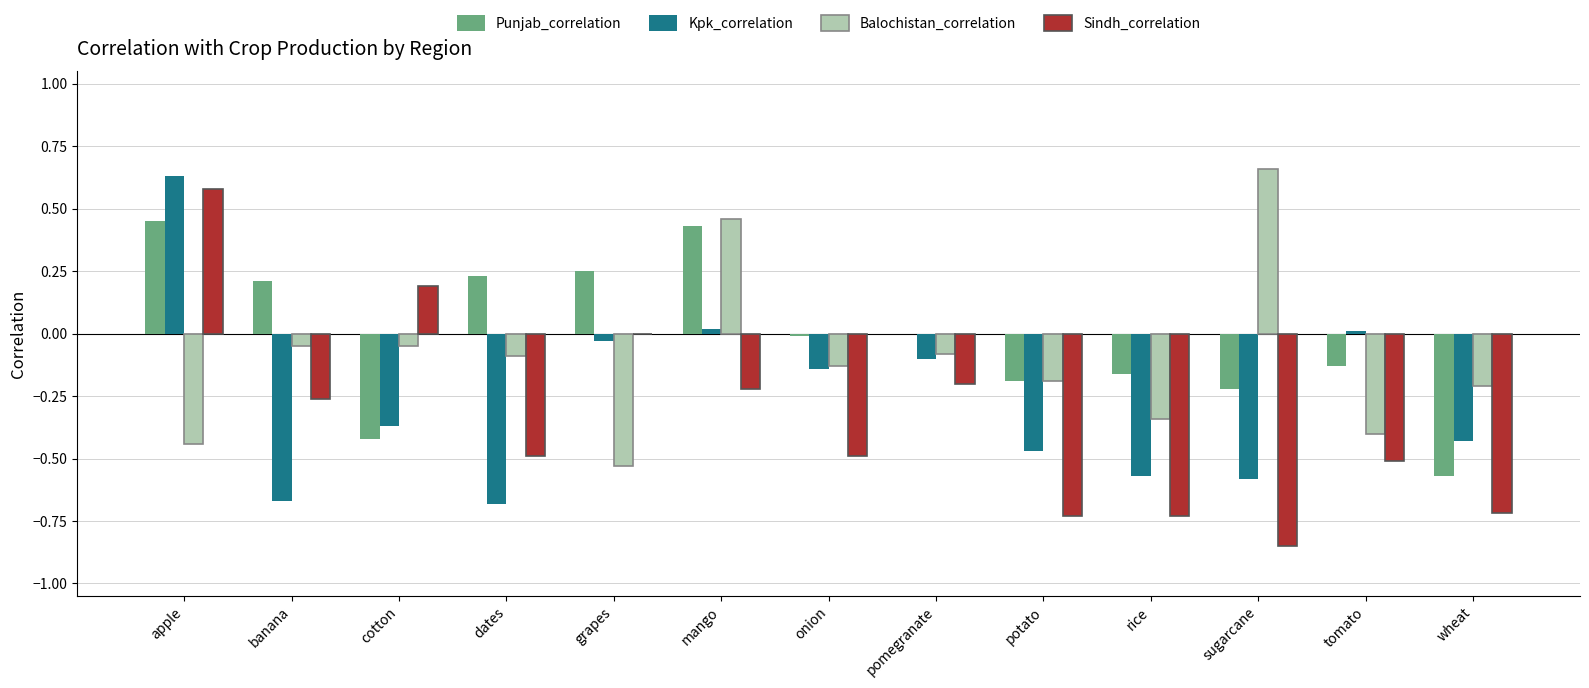

Which label corresponds to the largest value in the chart?

sugarcane